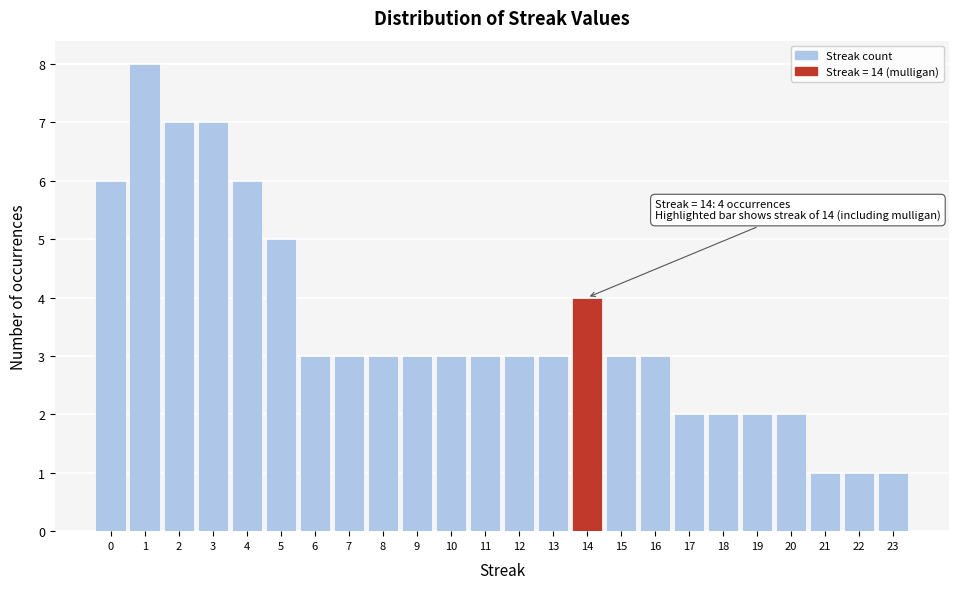

Over which range of the x-axis is the bar tallest?

0.5 to 1.5